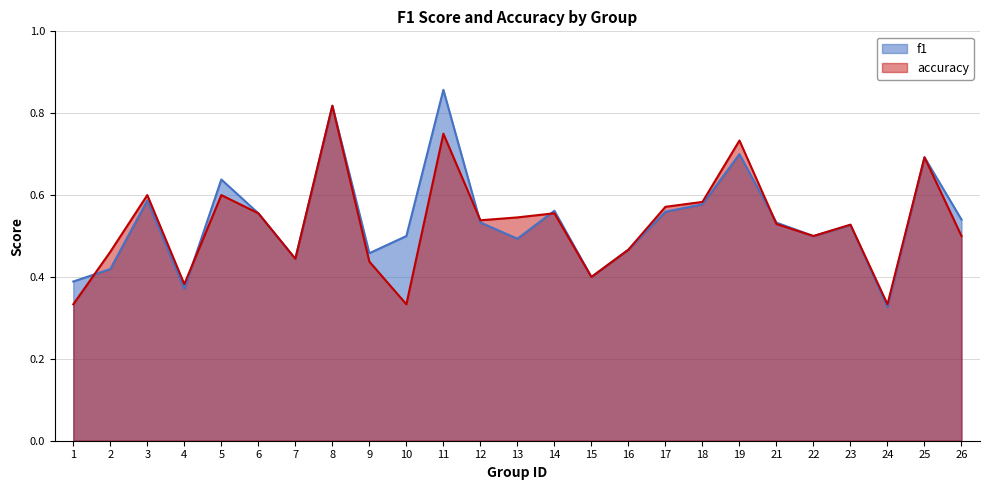

What is the total value across all series at 14?

1.1